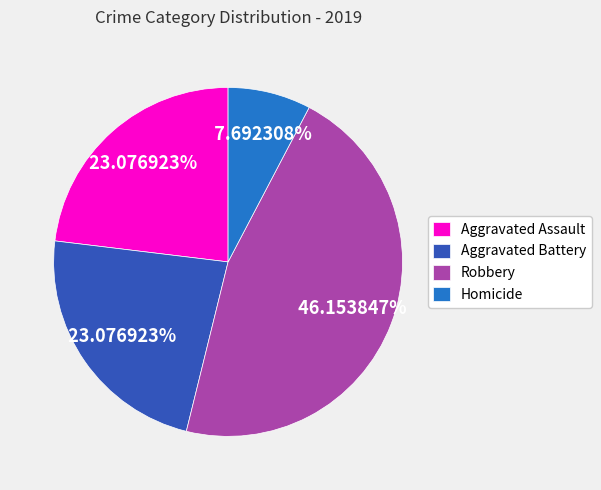

What is the ratio of the value at Aggravated Assault to the value at Aggravated Battery?

1.0